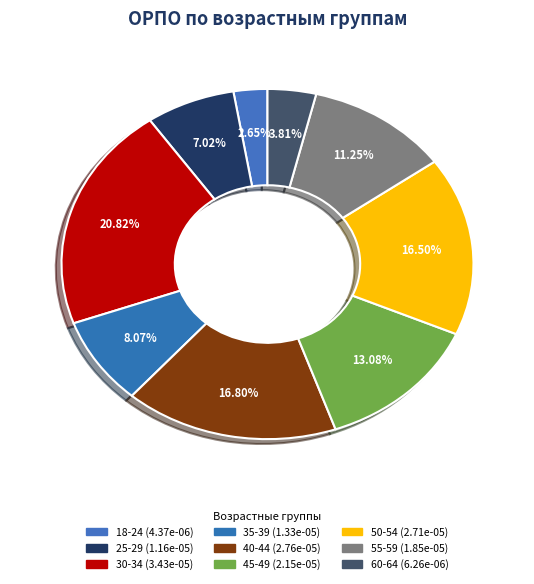

How many slices are in this pie chart?

9